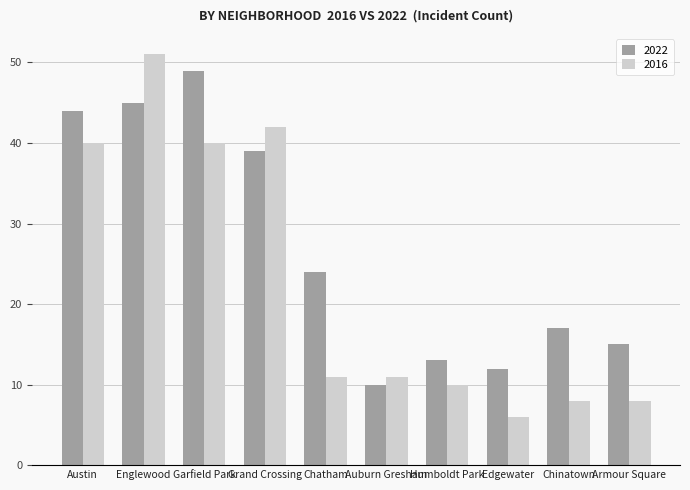

At which category is the sum across all series the highest?

Englewood